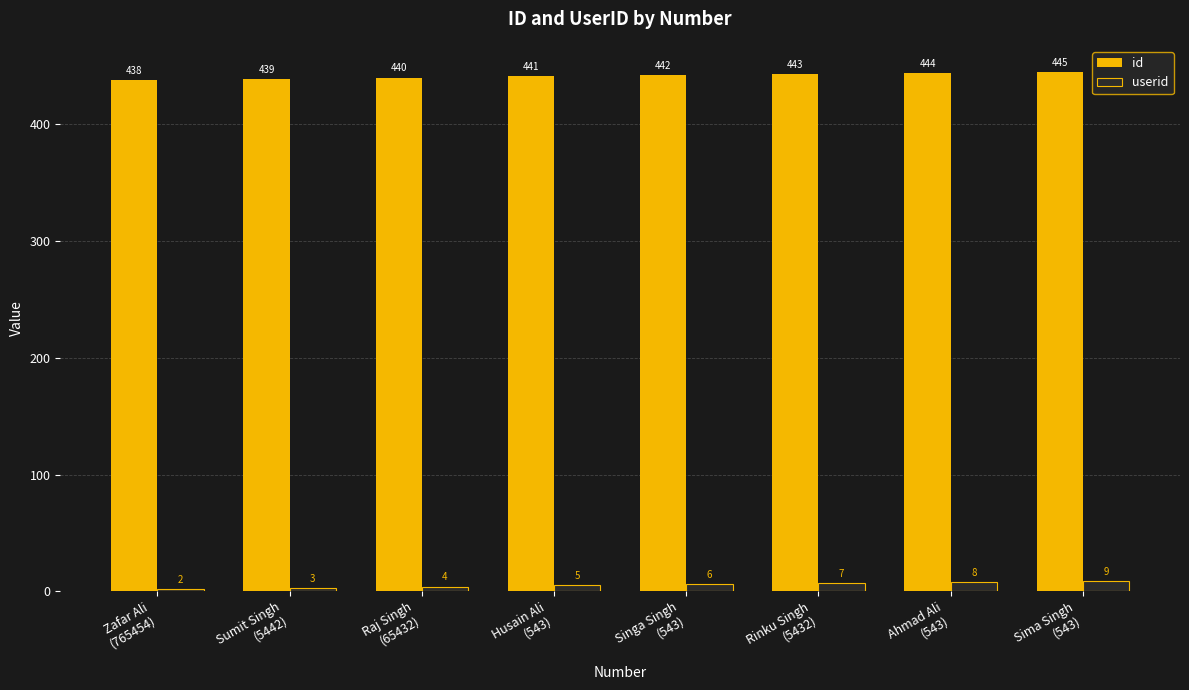

What position from the right is Raj Singh
(65432)?

6